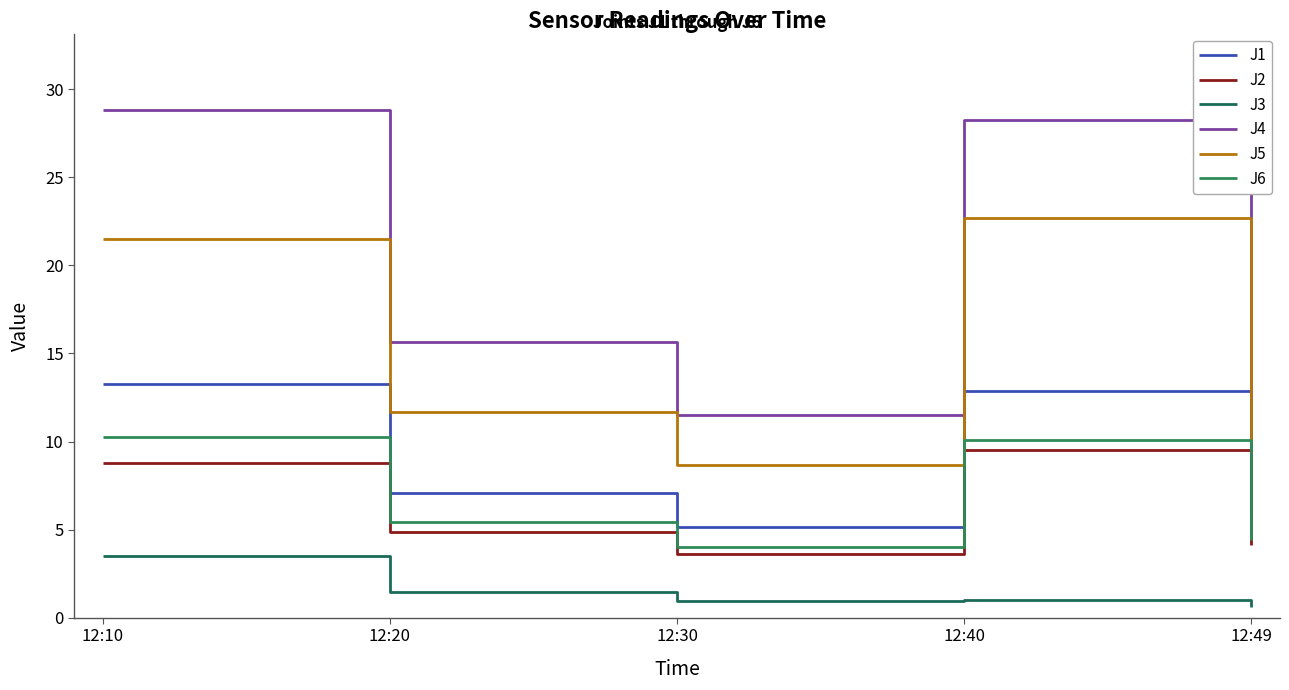

What is the lowest value of the J6 series?

4.0